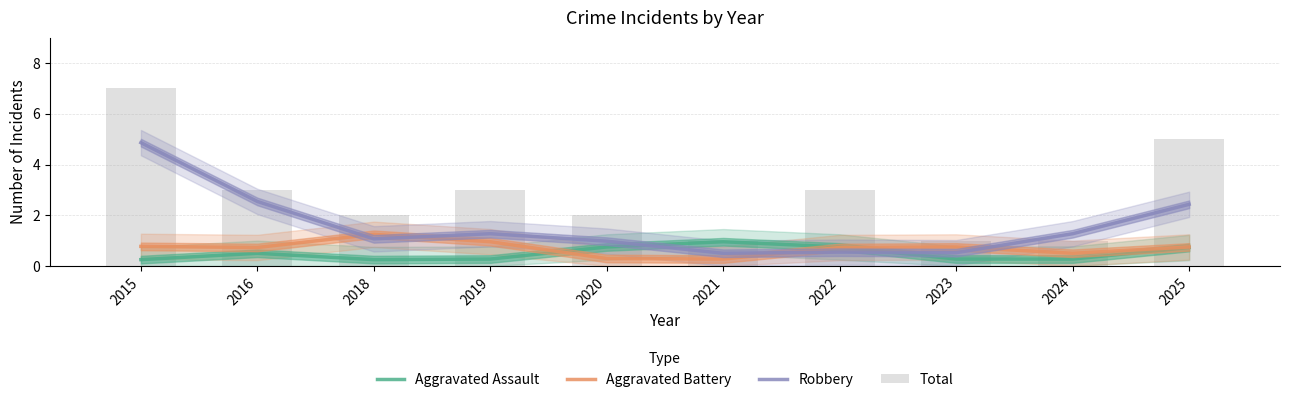

Rank the categories by Total value from lowest to highest.

2021, 2023, 2024, 2018, 2020, 2016, 2019, 2022, 2025, 2015